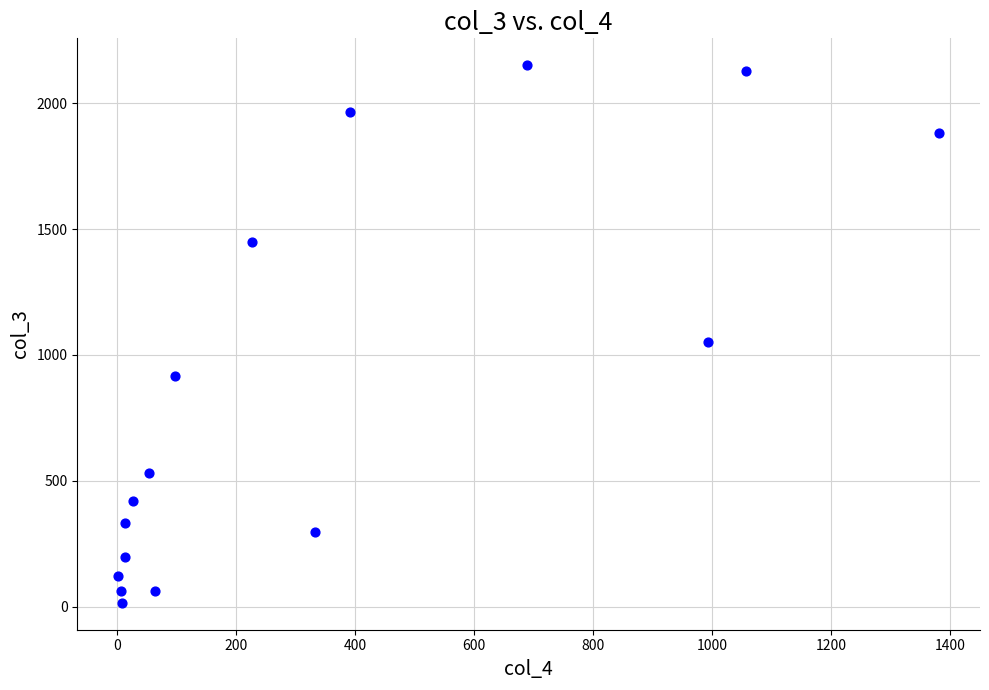

What is the range of X values (max minus min)?

1379